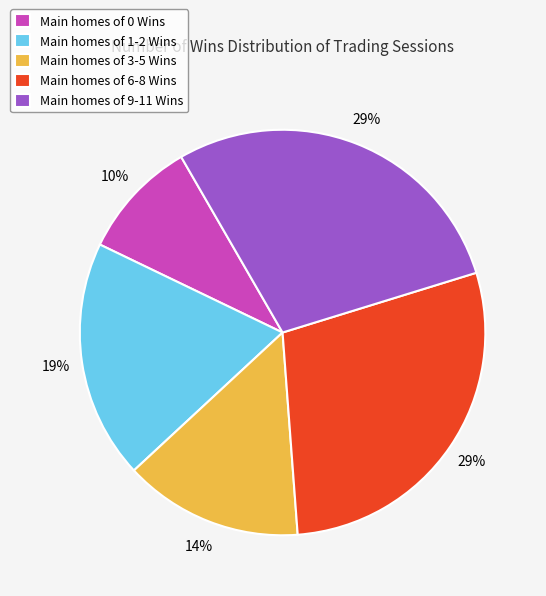

How many slices are in this pie chart?

5